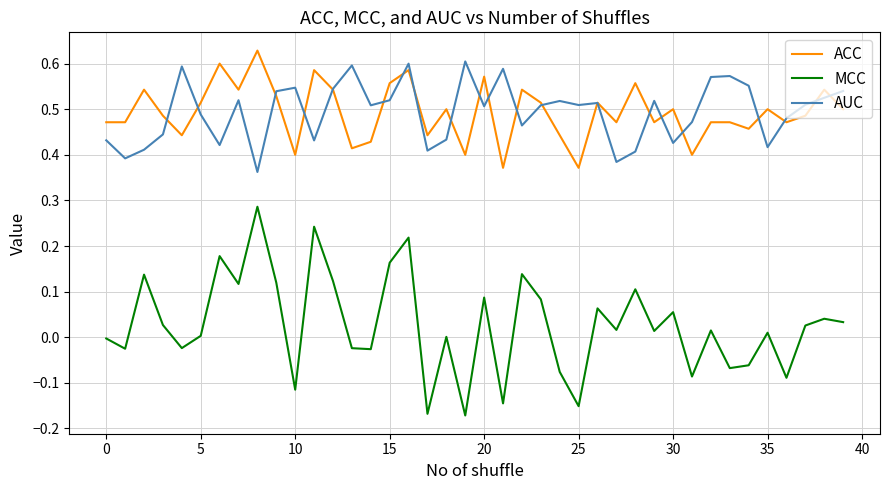

True or false: ACC and MCC intersect in this chart.

False